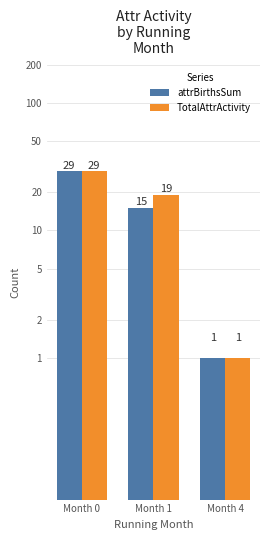

Which series has the largest total across all categories?

TotalAttrActivity